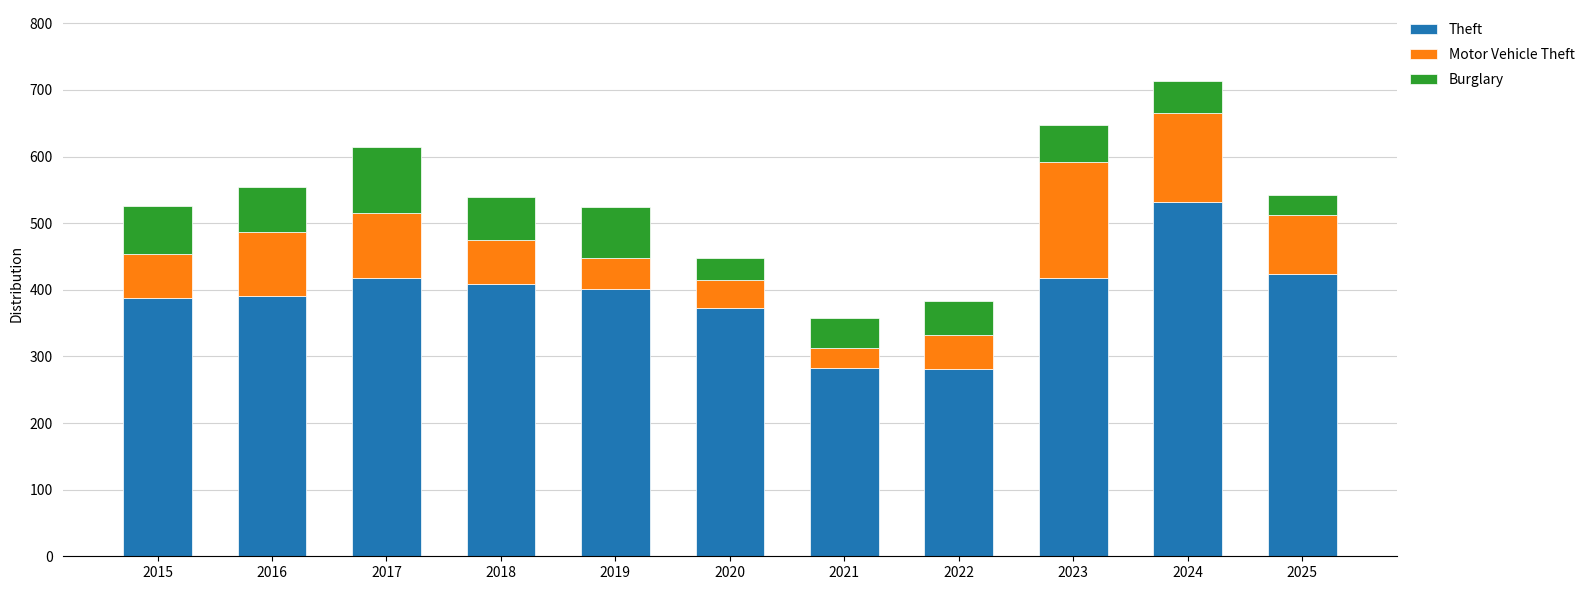

How many categories are shown in the chart?

11